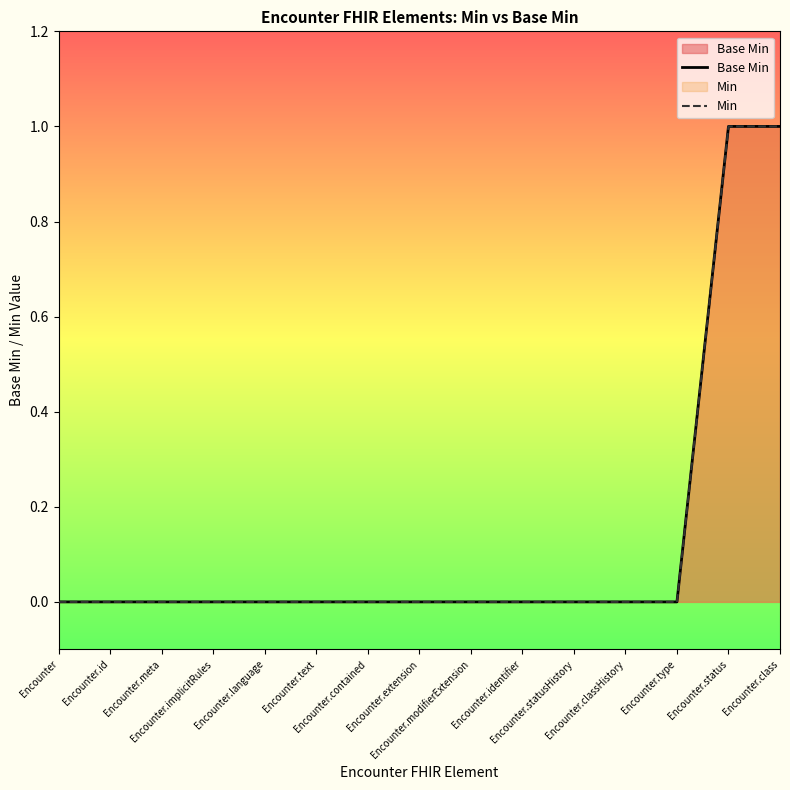

List the labels in order of Base Min value, smallest first.

Encounter, Encounter.id, Encounter.meta, Encounter.implicitRules, Encounter.language, Encounter.text, Encounter.contained, Encounter.extension, Encounter.modifierExtension, Encounter.identifier, Encounter.statusHistory, Encounter.classHistory, Encounter.type, Encounter.status, Encounter.class